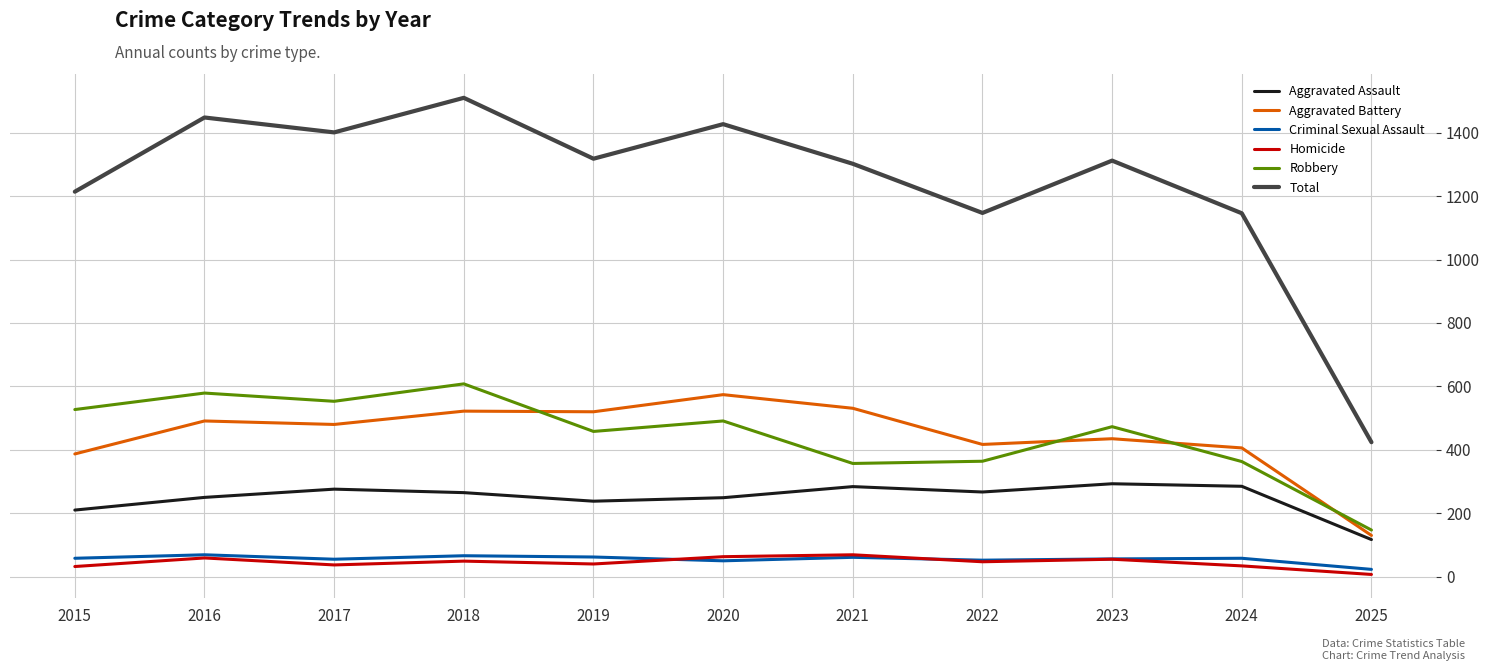

The value of Aggravated Assault at 2020 is 392. True or false?

False